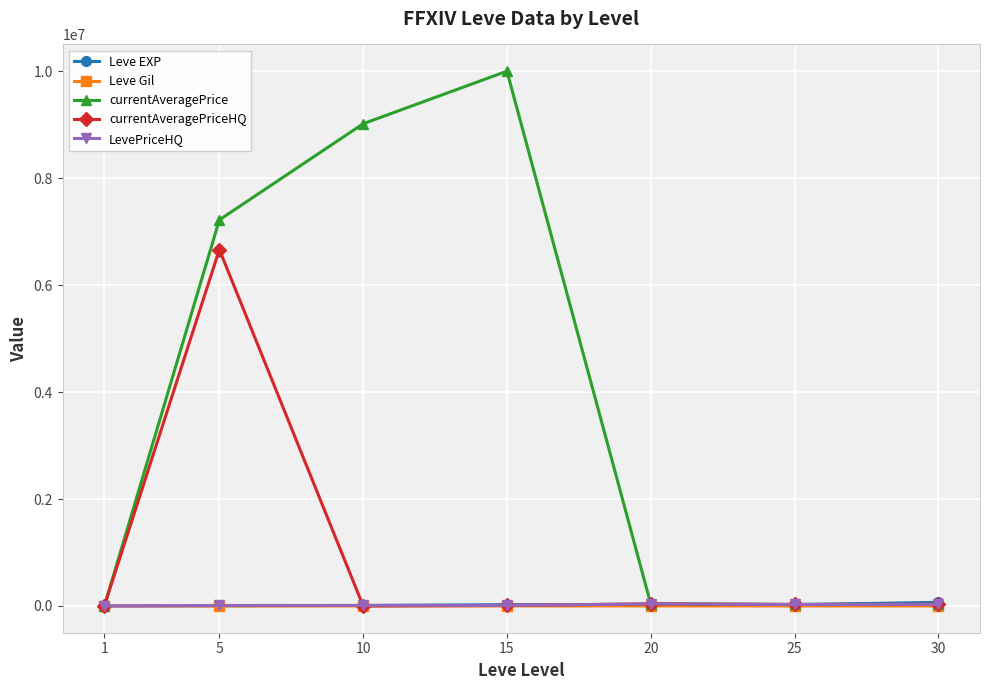

How many lines are shown in the chart?

5